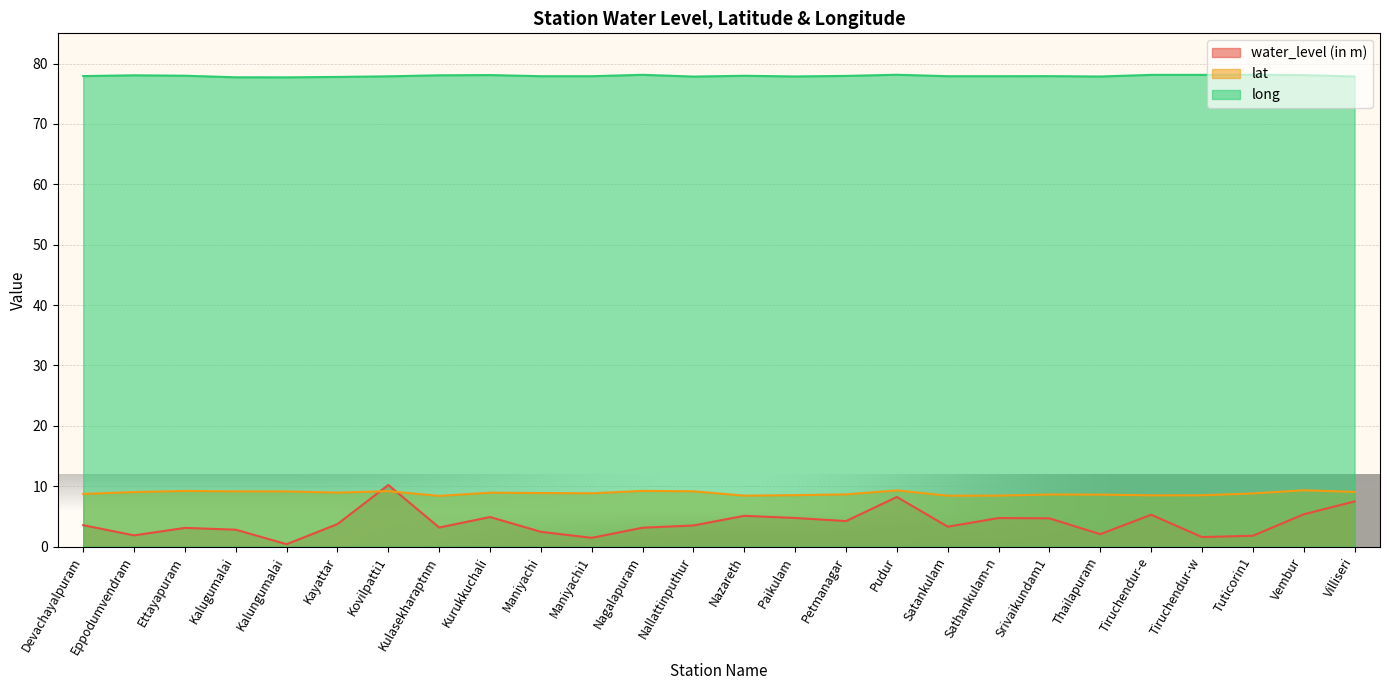

At which label is water_level (in m) closest to 5?

Kurukkuchali